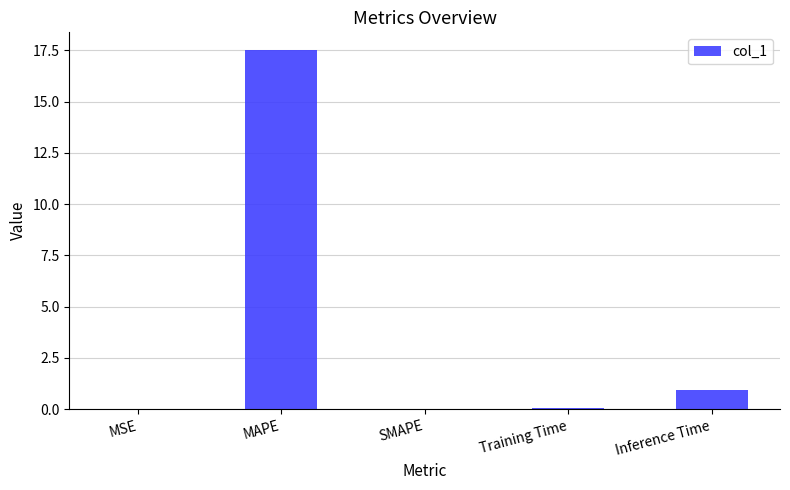

Which has a higher value, MAPE or Training Time?

MAPE